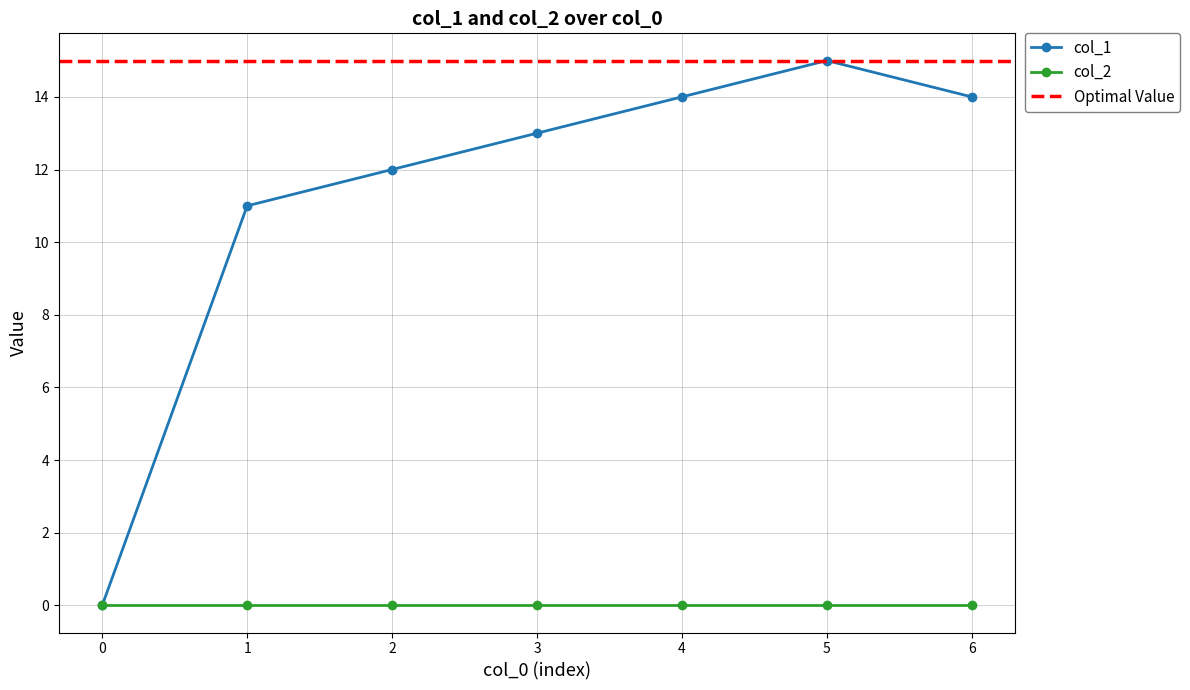

True or false: col_2 has a value of 0 at 5.

True